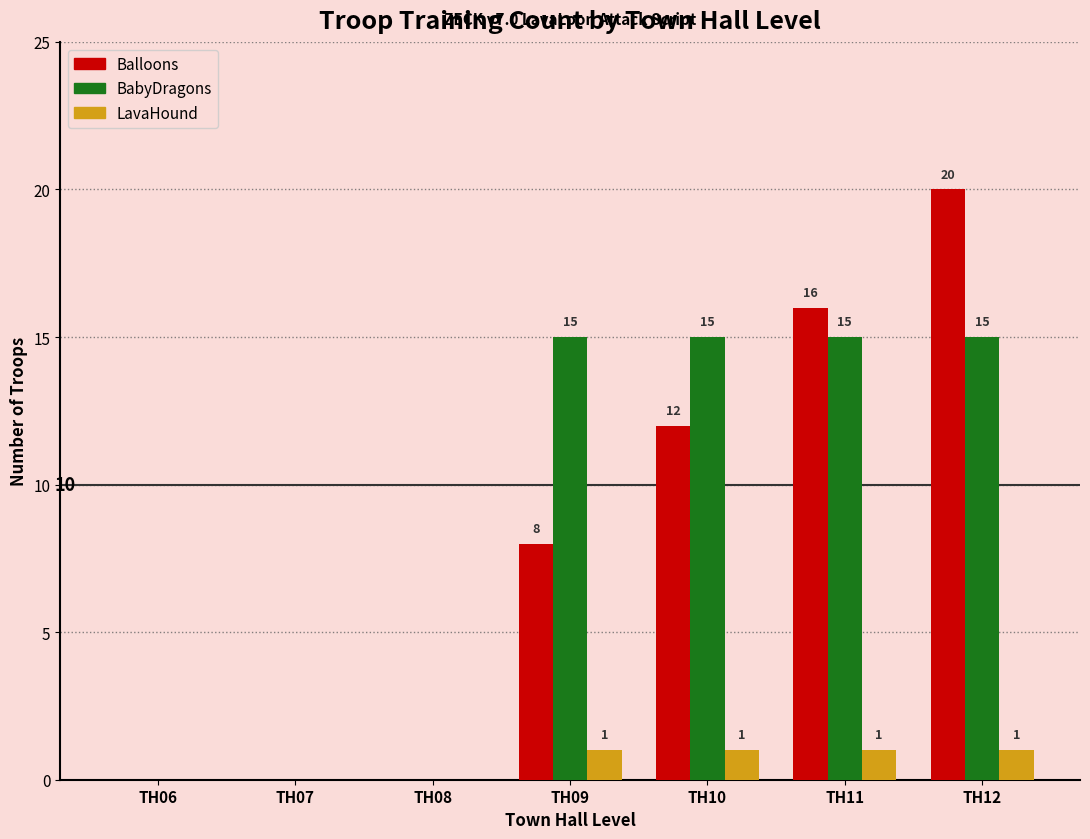

Which series has the largest total across all categories?

BabyDragons